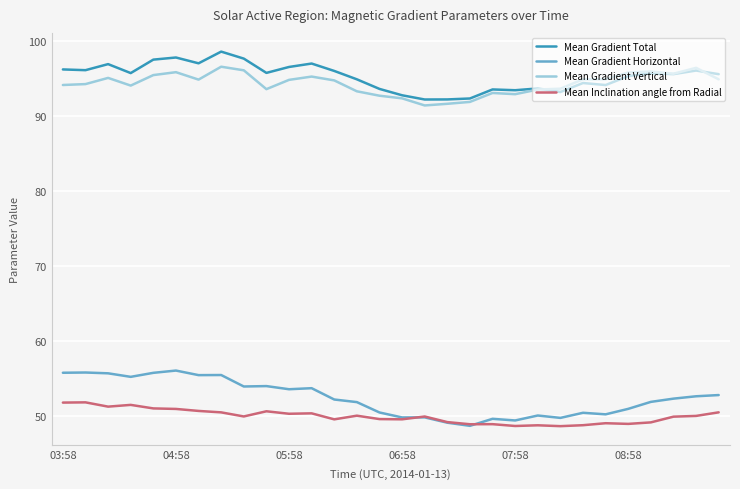

True or false: Mean Gradient Horizontal and Mean Gradient Total intersect in this chart.

False